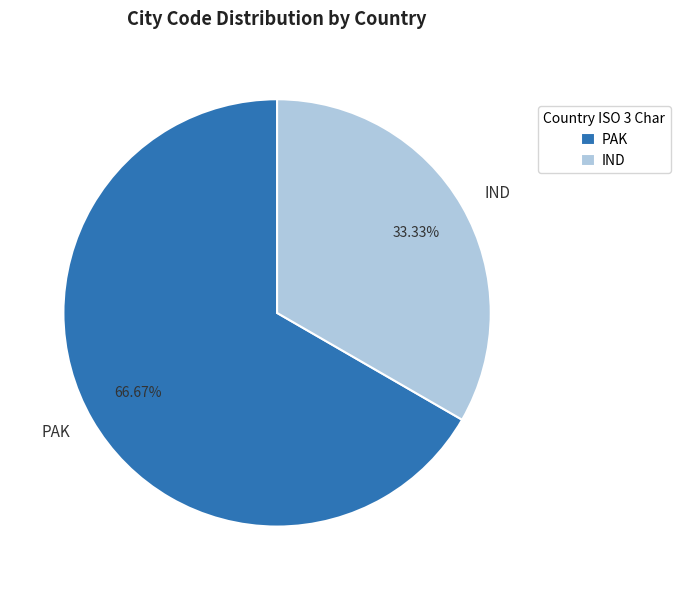

The IND slice represents 33% of the pie. True or false?

True